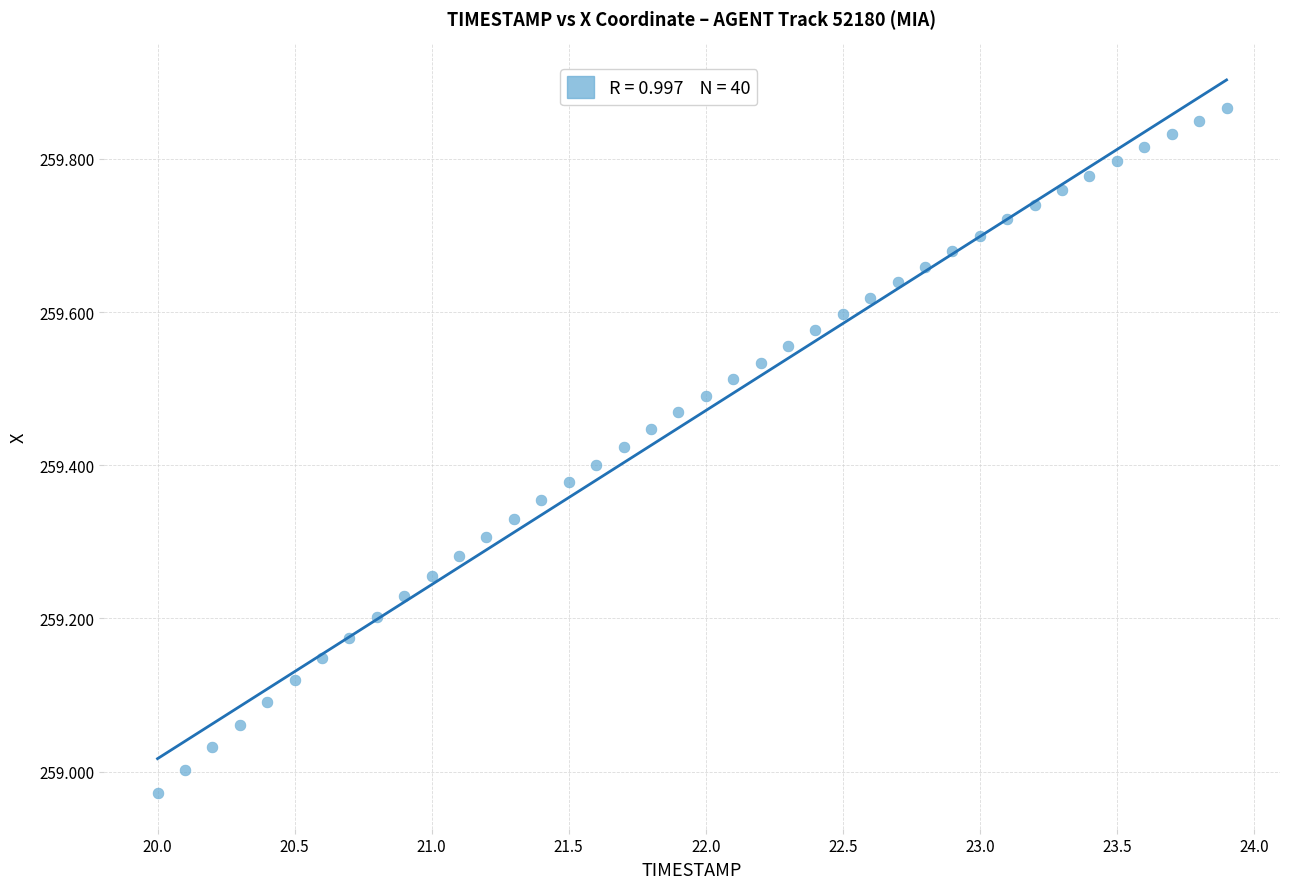

What is the range of Y values (max minus min)?

0.9